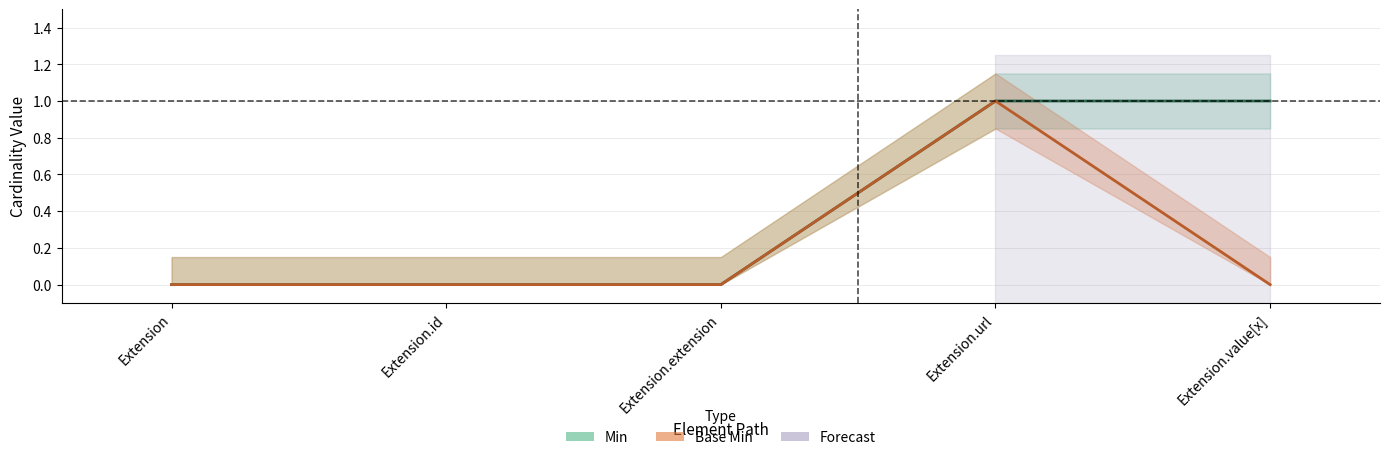

How many values in the Min series exceed 0?

2